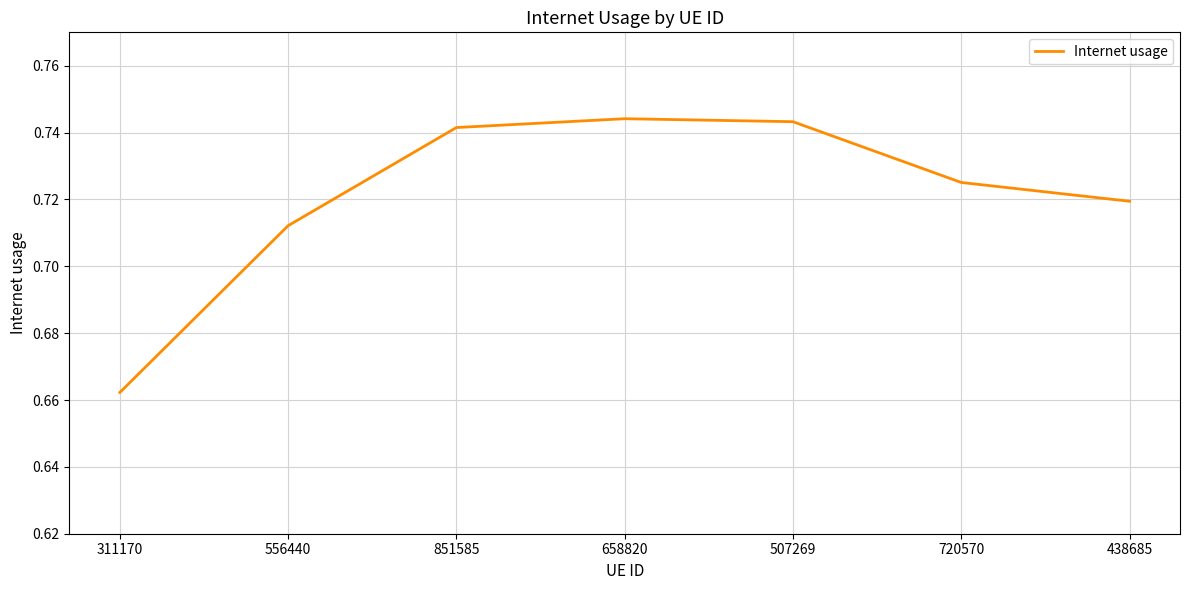

True or false: there are more than 0 points higher than both neighbors.

True